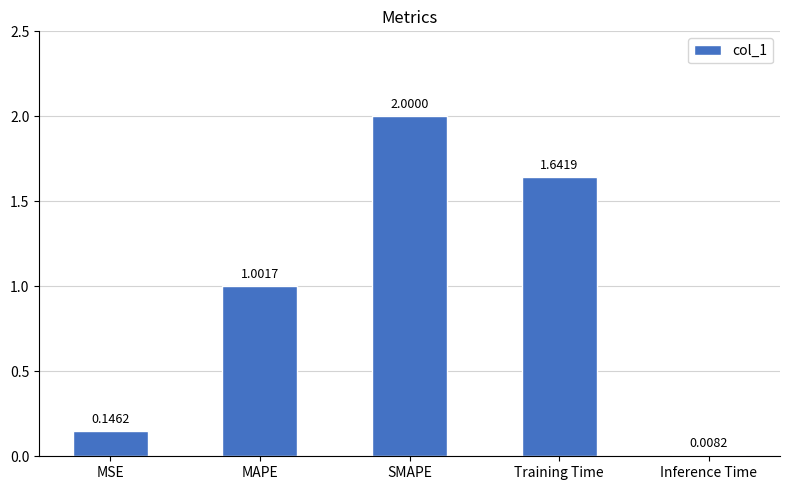

What is the change in value from Training Time to Inference Time?

-1.6